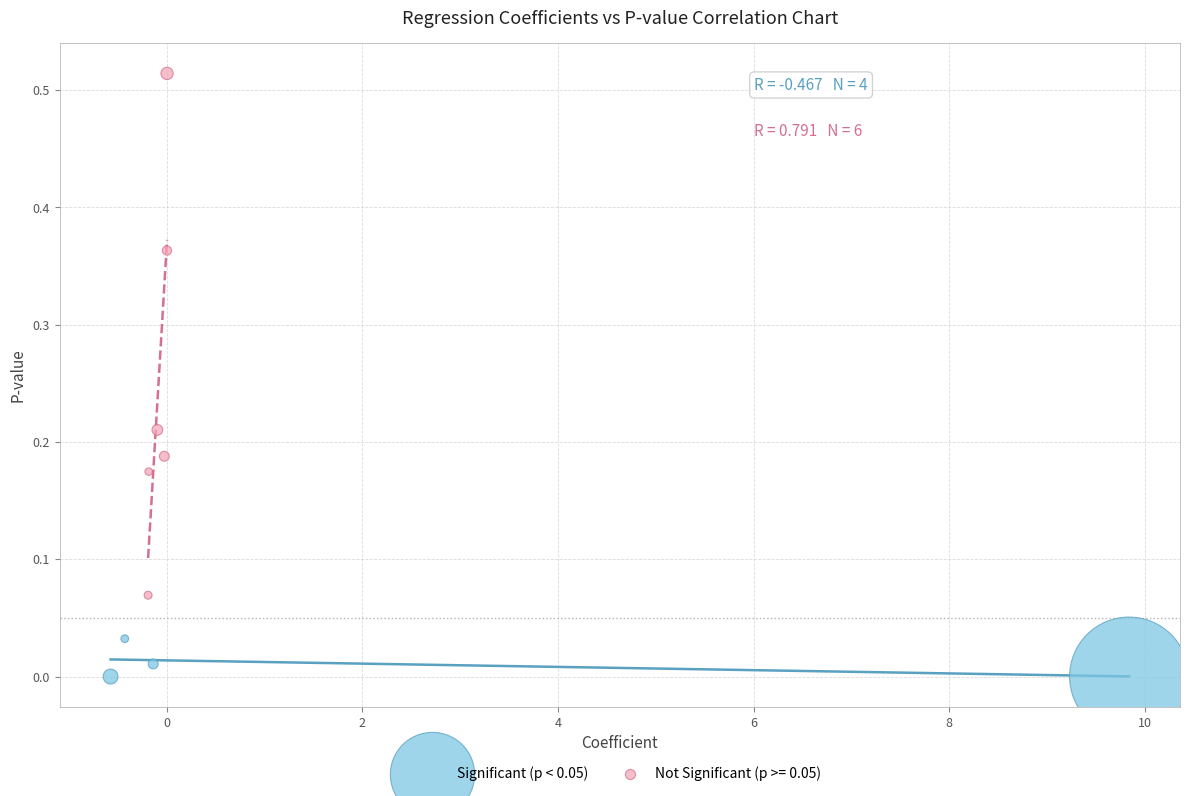

Which series contains the highest Y value?

Not Significant (p >= 0.05)